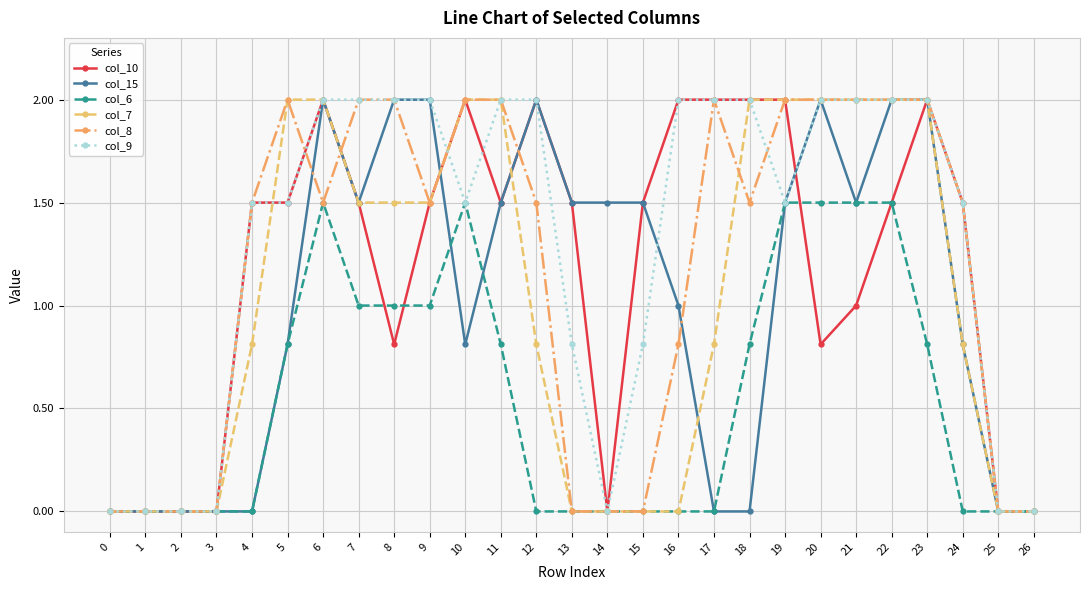

What is the greatest value displayed?

2.0